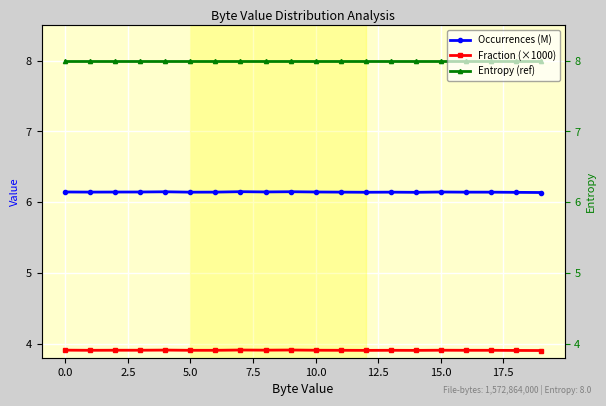

List the series in order of their overall mean, highest first.

Entropy (ref), Occurrences (M), Fraction (×1000)